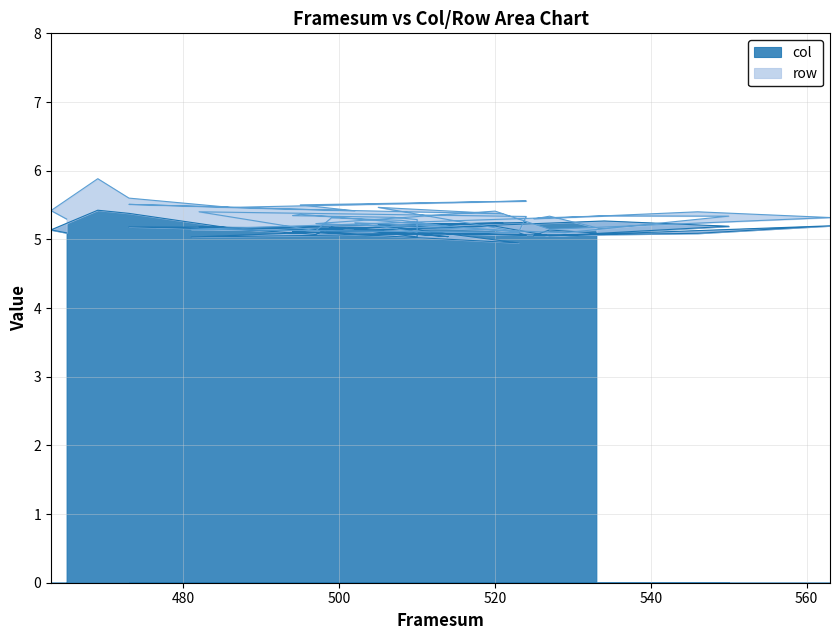

What is the difference between the maximum and minimum values?

0.5